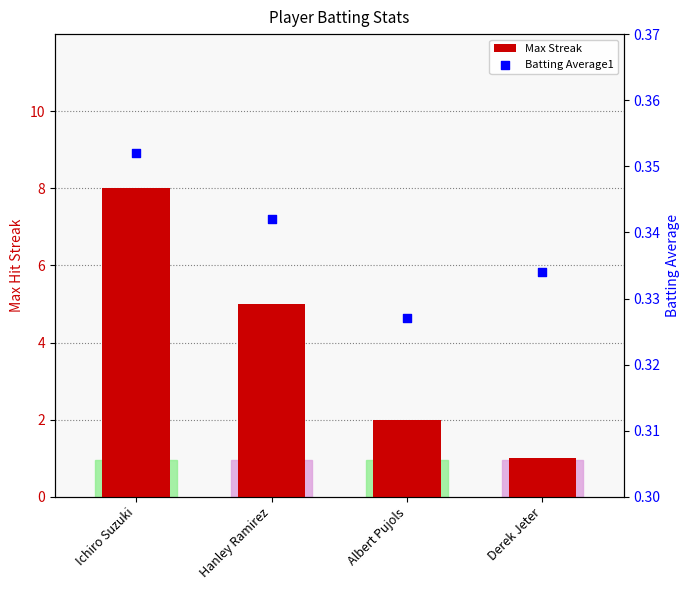

Which series has the largest Y range (max minus min)?

Max Streak